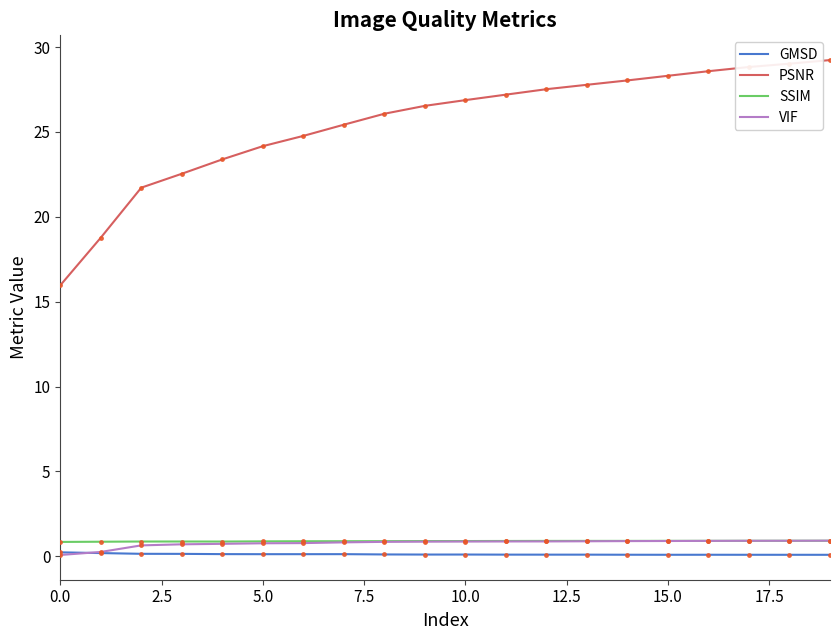

Which series has the widest spread of values?

PSNR